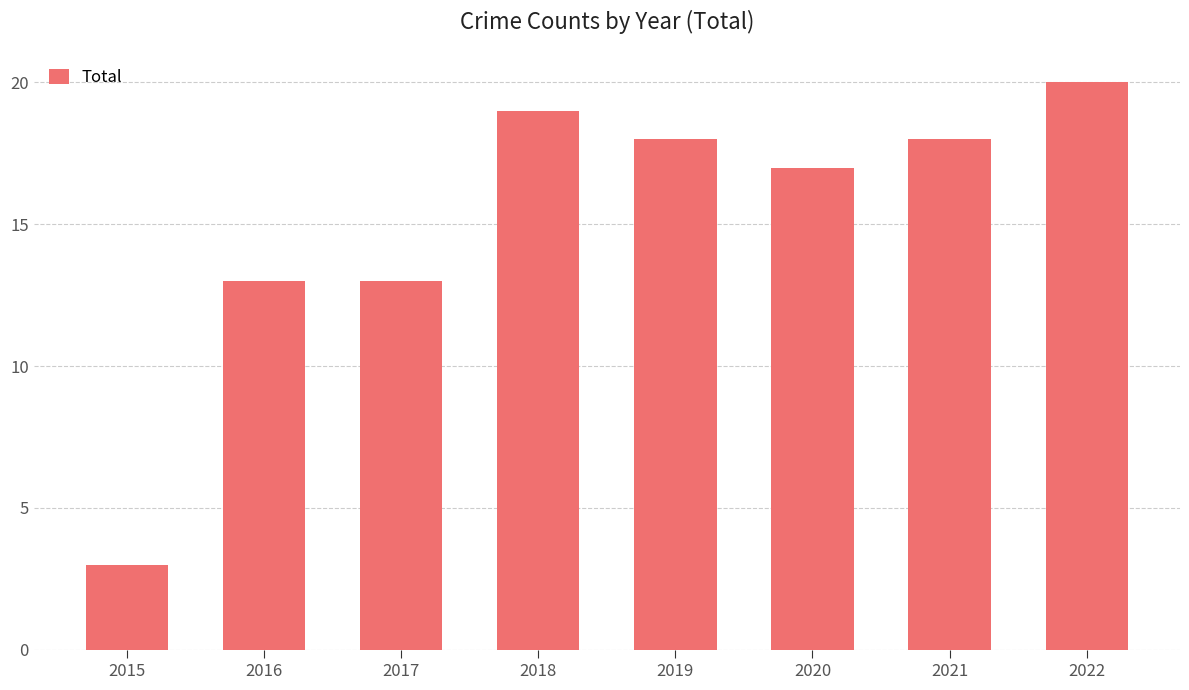

What is the value of the 6th bar from the left?

17